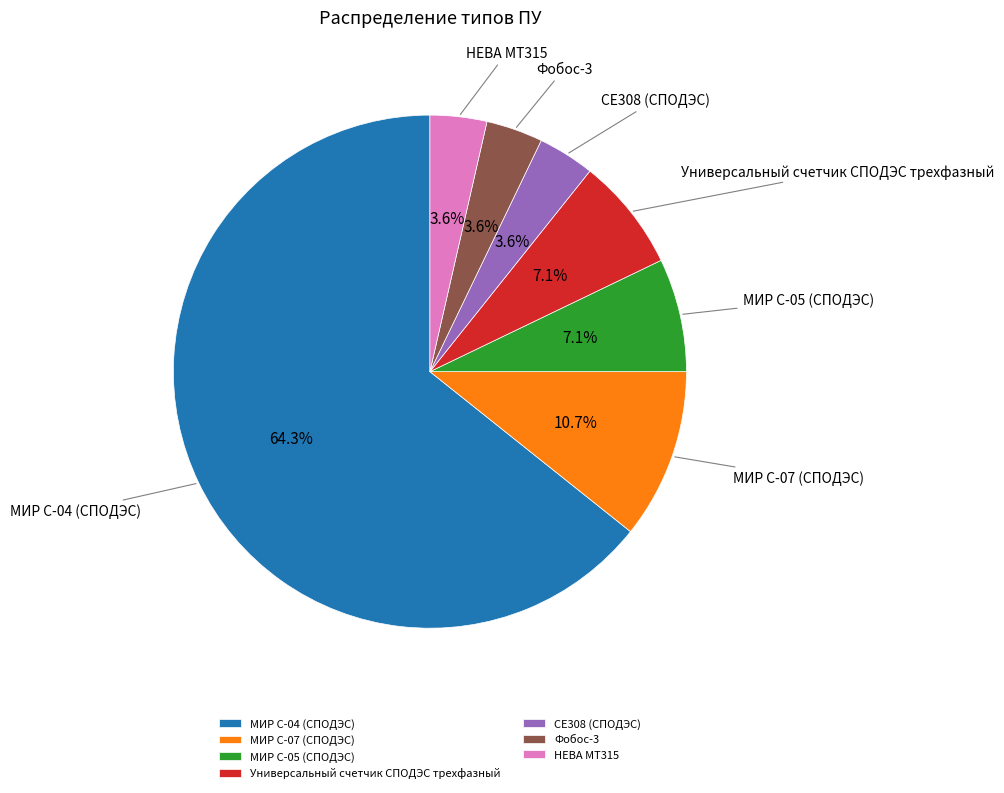

How many slices are in this pie chart?

7